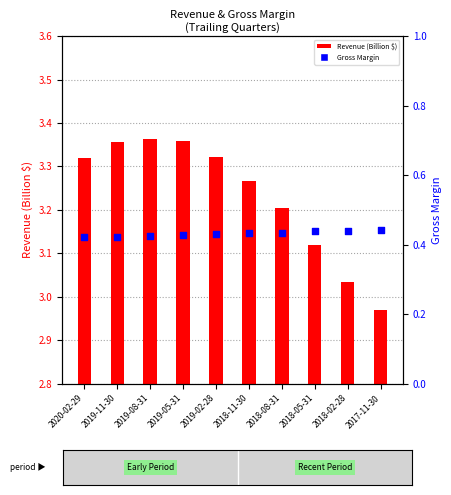

Which series reaches the maximum Y coordinate?

Revenue (Billion $)